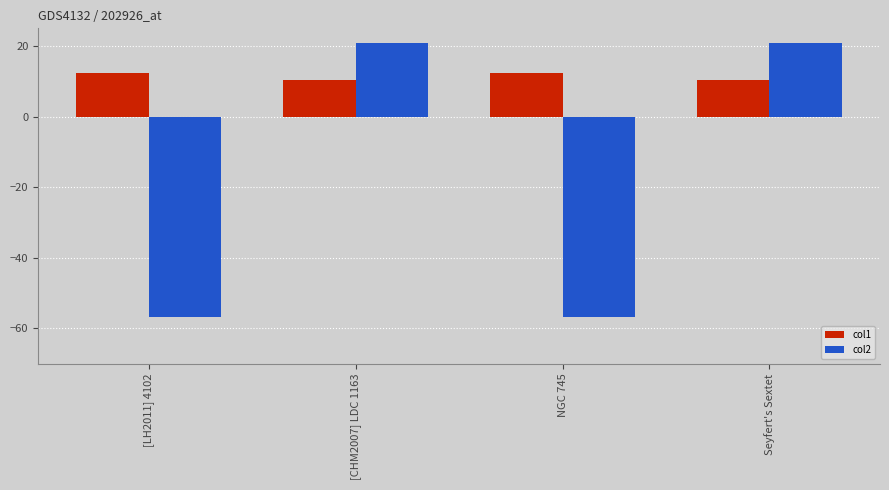

How many bars are there in total?

8